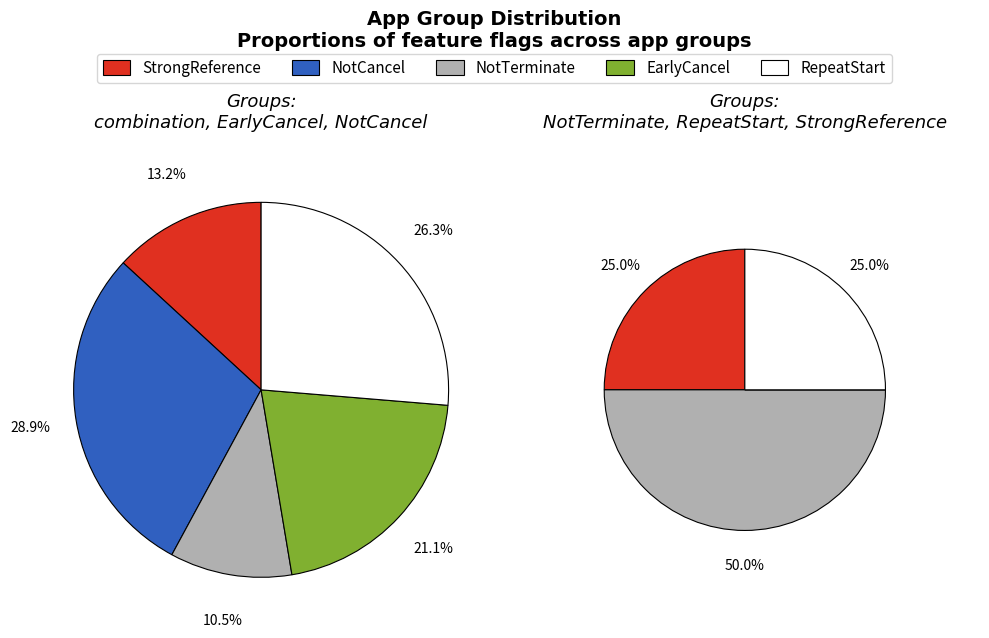

Does any single category account for the majority?

No